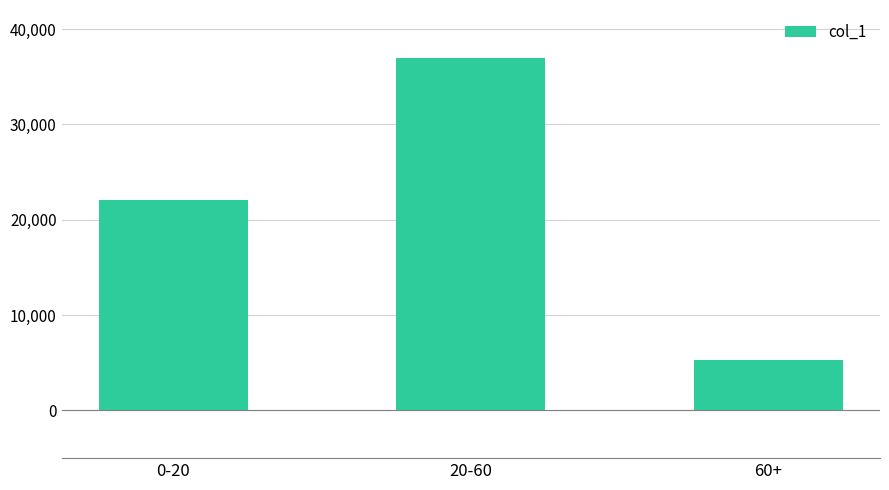

What is the approximate value at 0-20, to the nearest 100?

22100